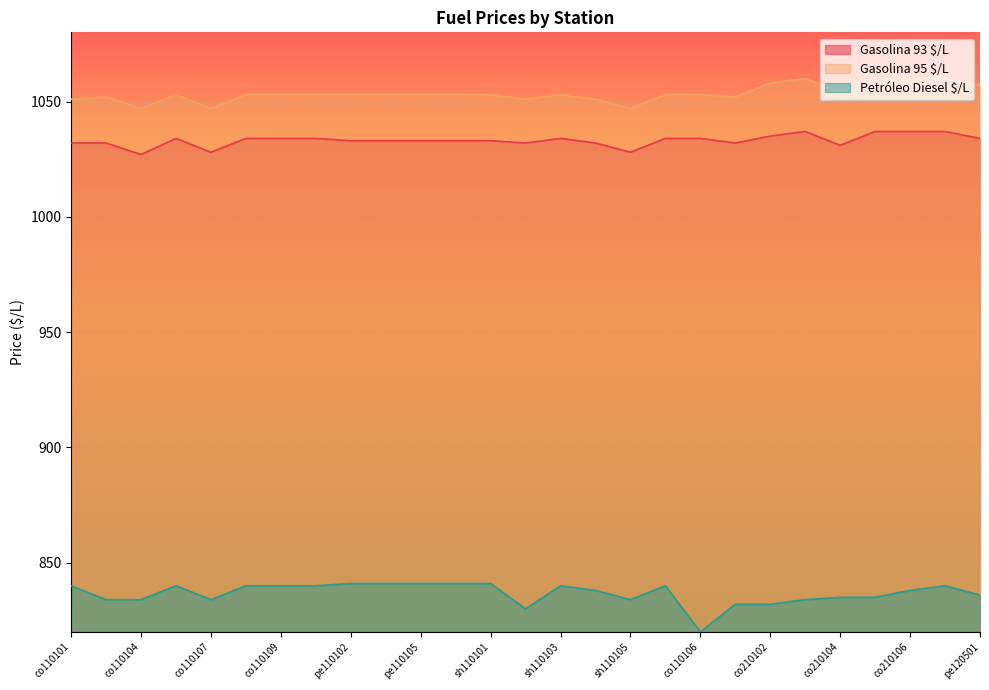

The value of Gasolina 95 $/L at co210106 is 1060. True or false?

True